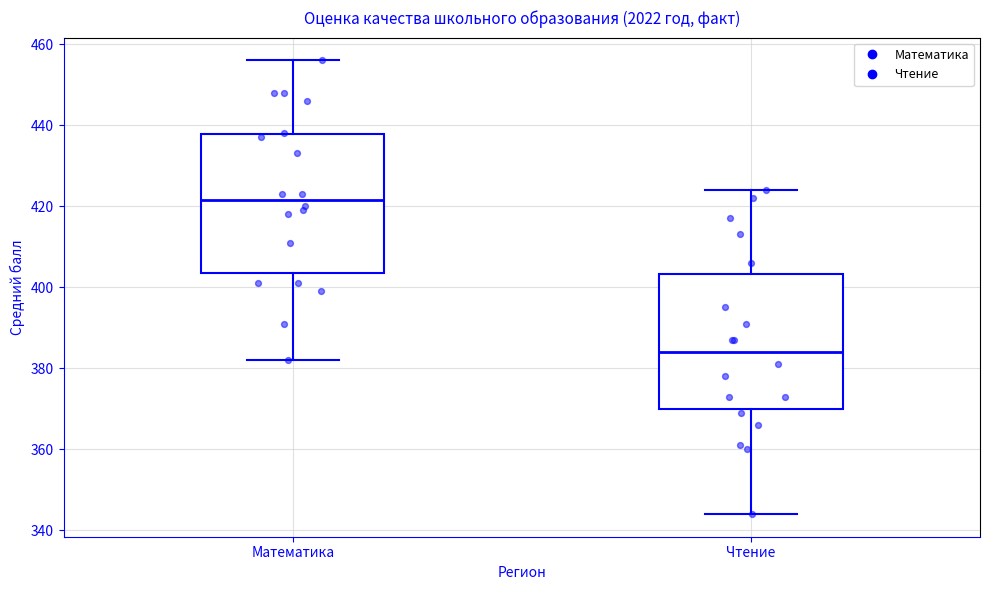

Which box has the highest median line?

Математика